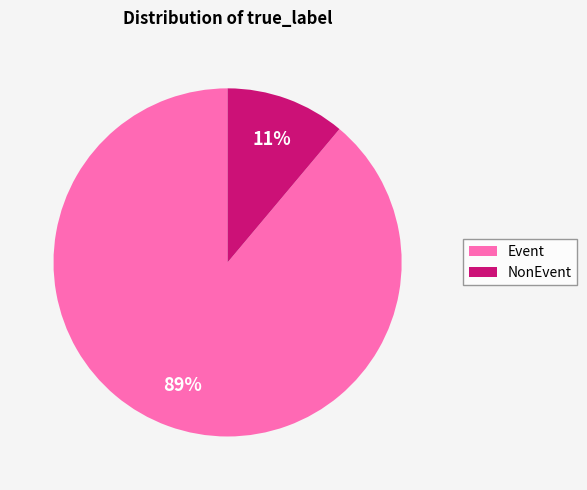

Which category has the smallest portion of the pie?

NonEvent